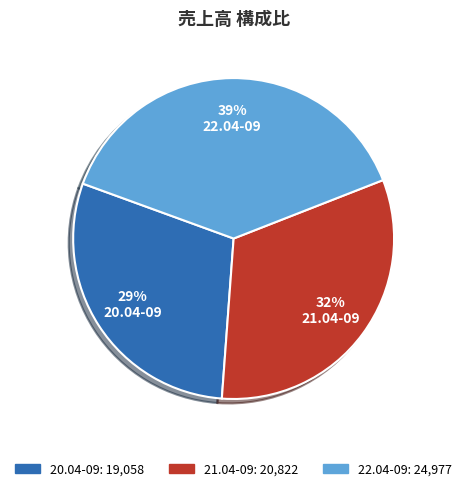

Does 21.04-09 represent more than half of the total?

No